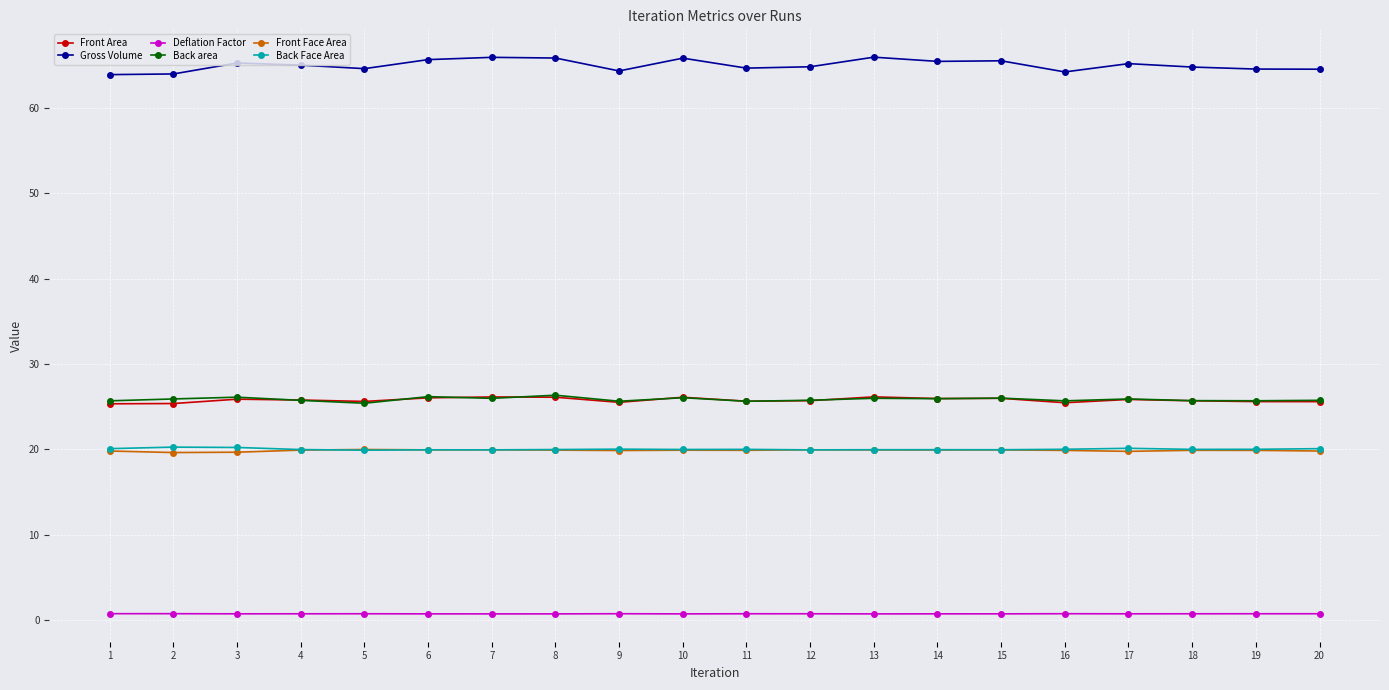

How many data points does each series have?

20